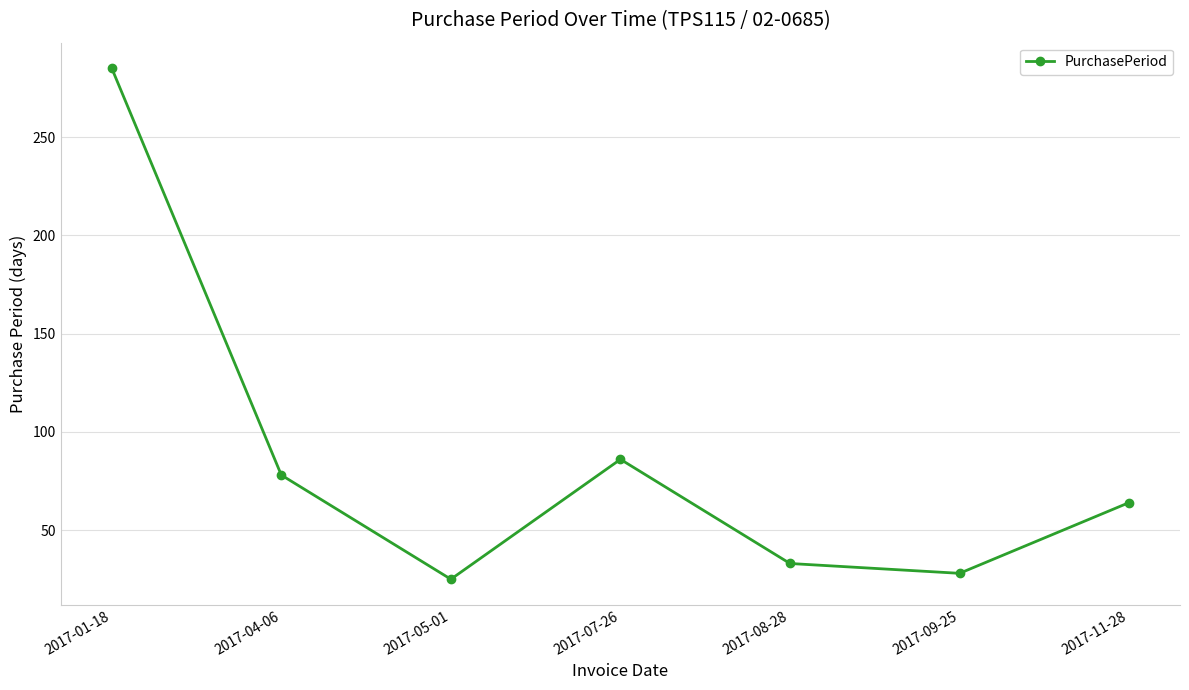

Reading right to left, transcribe all the data shown in this chart.

64	28	33	86	25	78	285